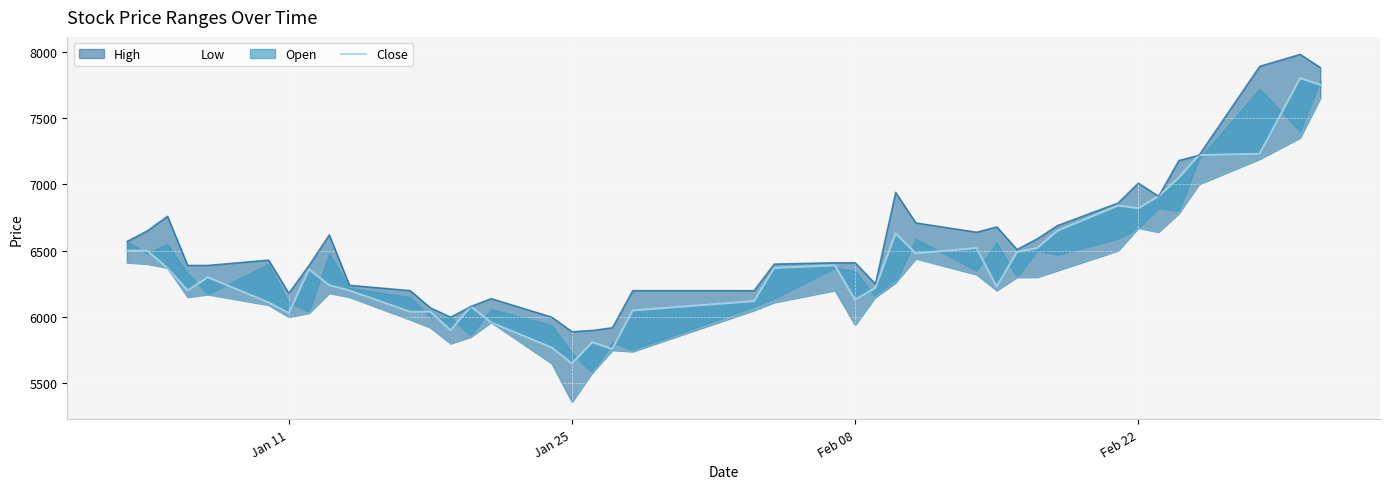

How many interior local peaks (higher than both neighbors) does the data have?

9